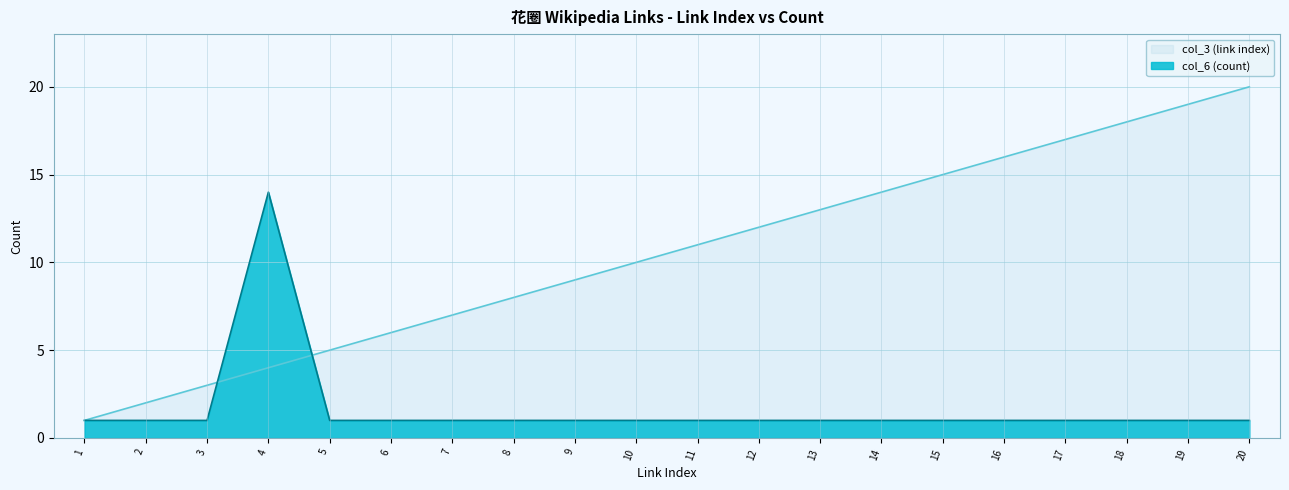

Which series has the largest range (max minus min)?

col_3 (link index)